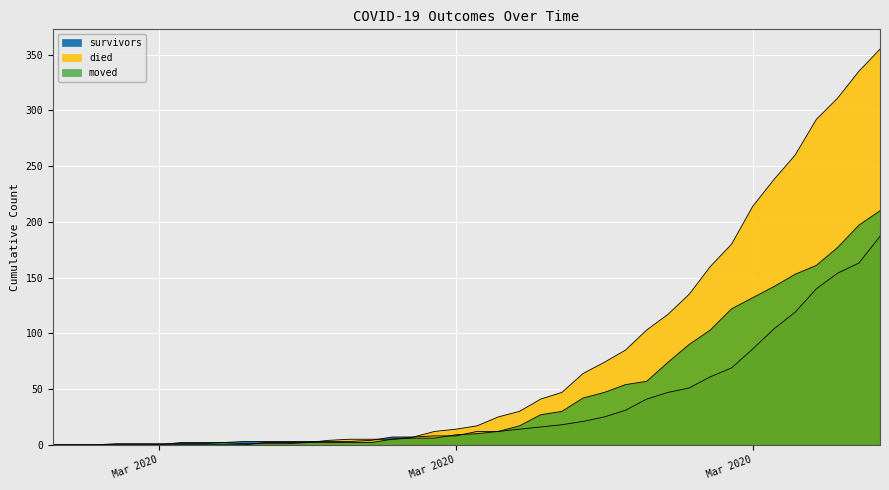

Rank the series by their average value, from highest to lowest.

died, moved, survivors